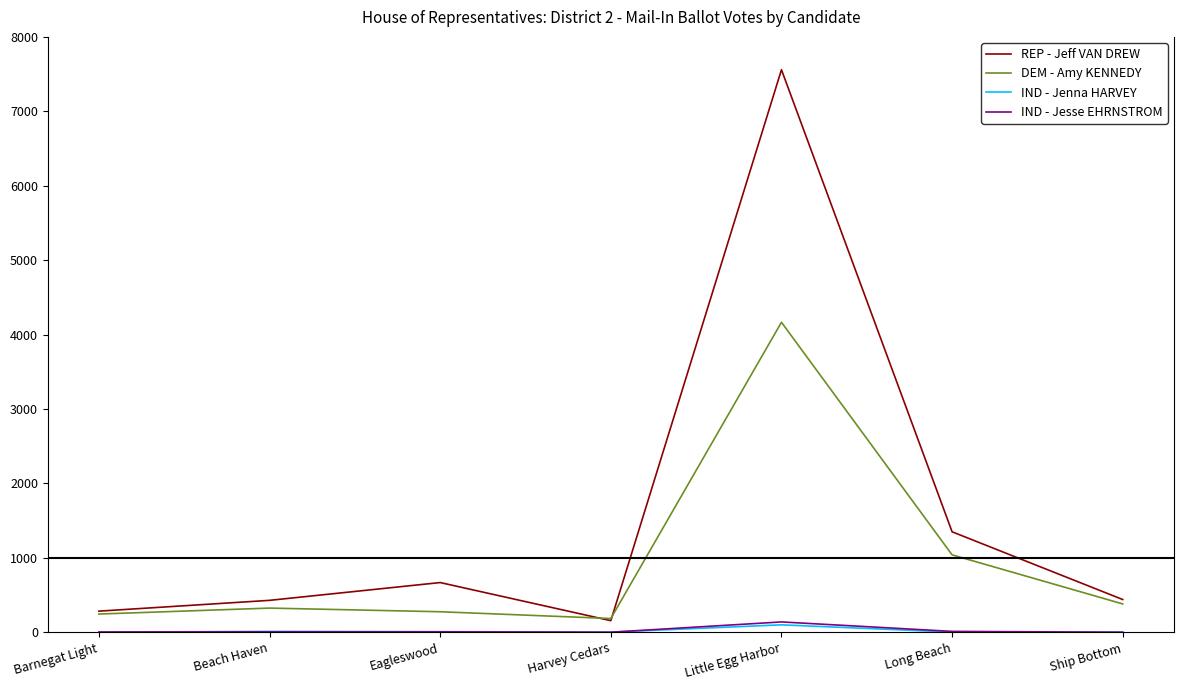

How many lines are shown in the chart?

4